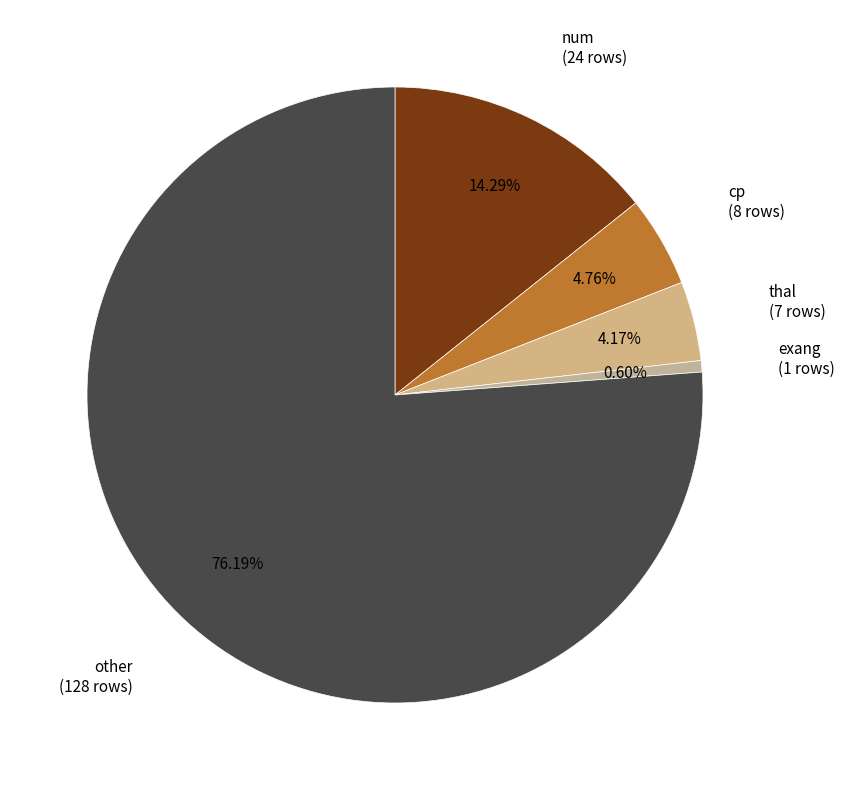

What is the smallest slice in the pie chart?

exang